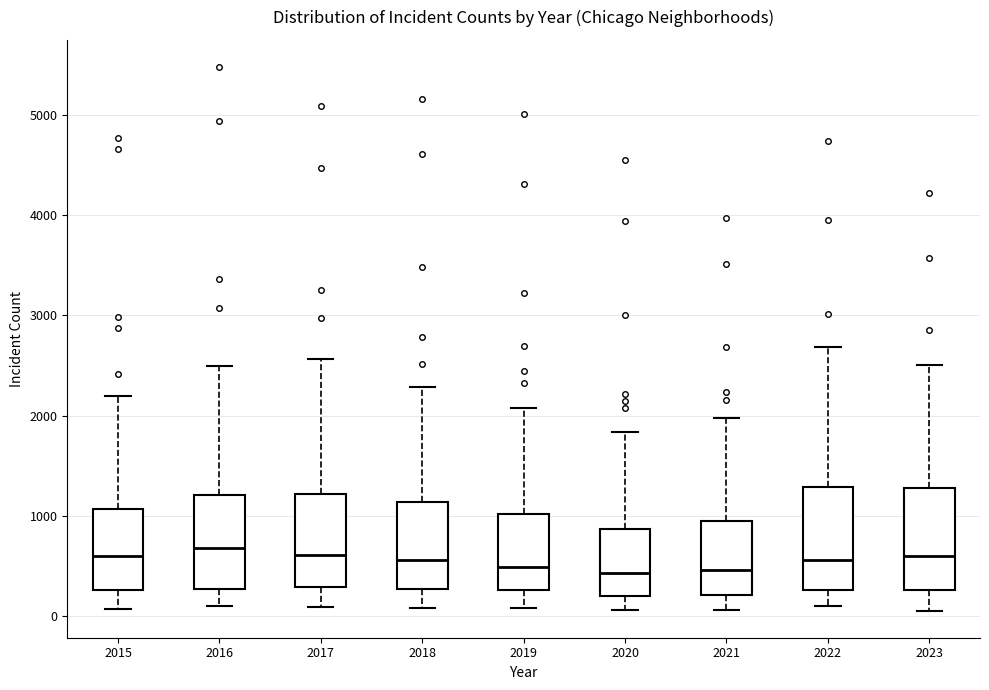

Where is the upper edge of the box at x = 2018 on the y-axis? The values are not printed on the chart, so give them approximately, as read against the axis.

1100